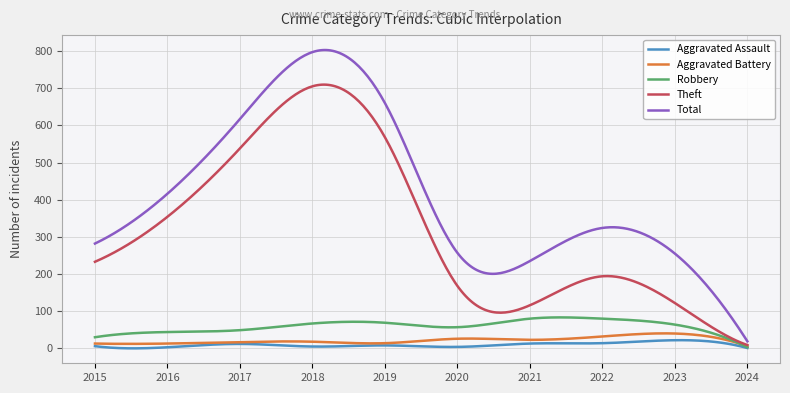

Which series has the largest total across all categories?

Total